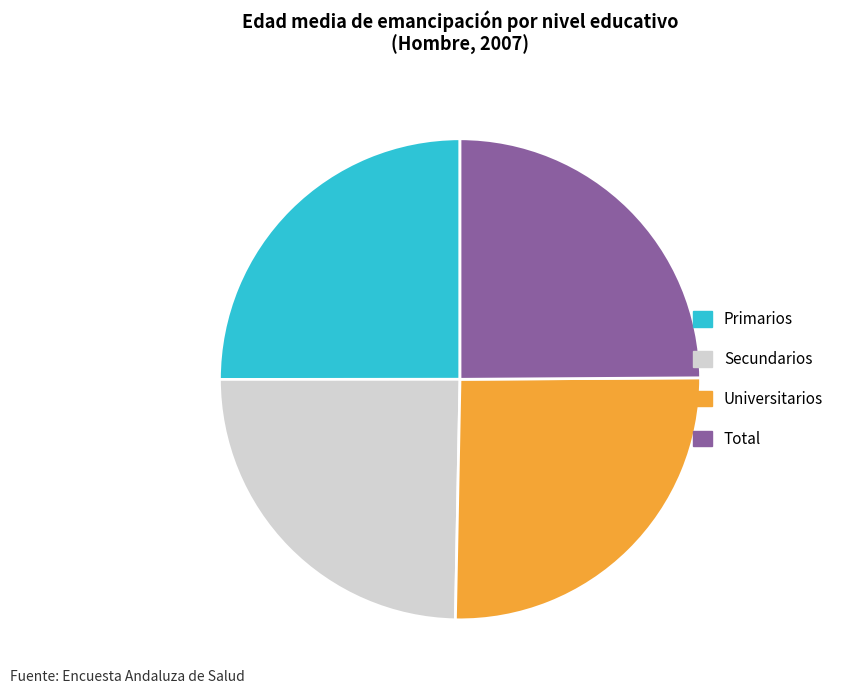

What is the ratio of the value at Primarios to the value at Secundarios?

1.0